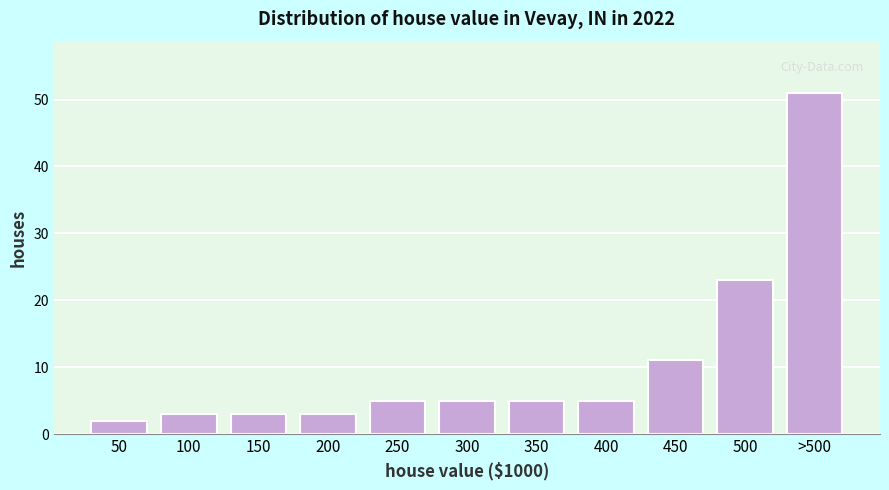

Reading left to right, what are all the values shown in this chart?

50=2	100=3	150=3	200=3	250=5	300=5	350=5	400=5	450=11	500=23	>500=51